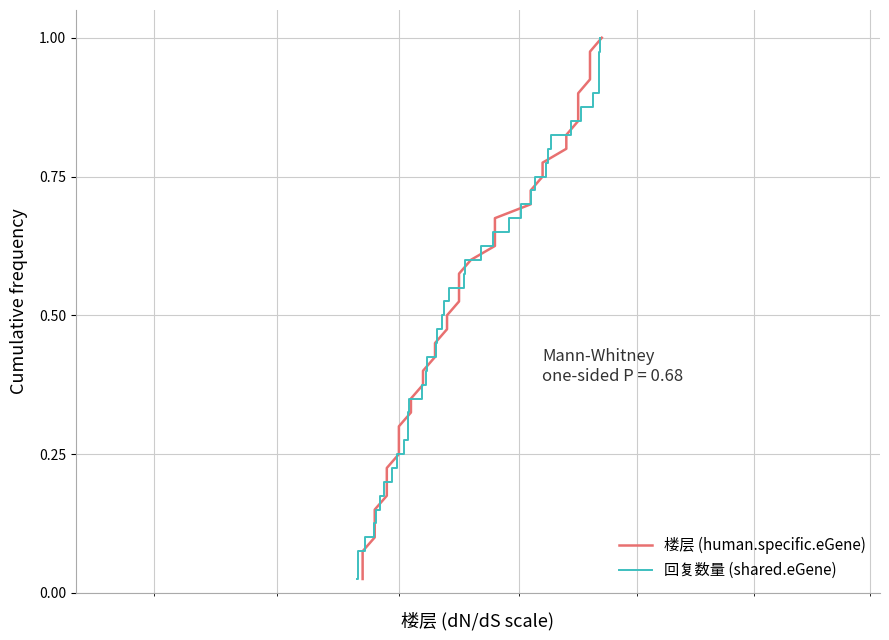

The value of 楼层 (human.specific.eGene) at 20 is 0.9. True or false?

False